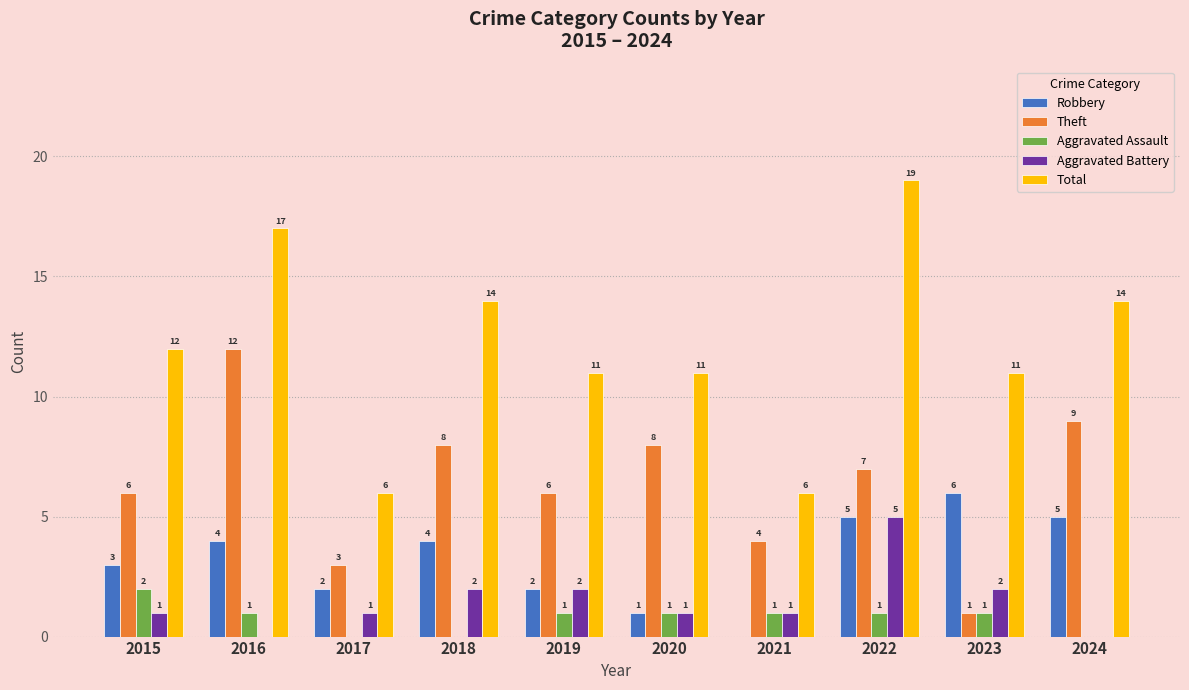

At which category is the sum across all series the highest?

2022